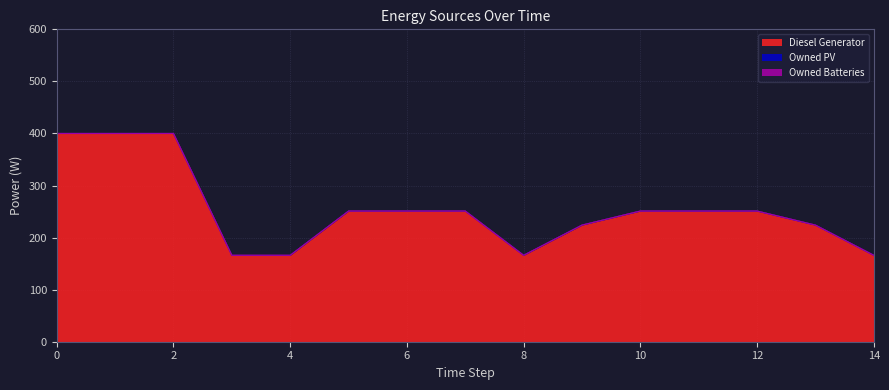

List the labels in order of Owned PV value, largest first.

0, 1, 2, 3, 4, 5, 6, 7, 8, 9, 10, 11, 12, 13, 14